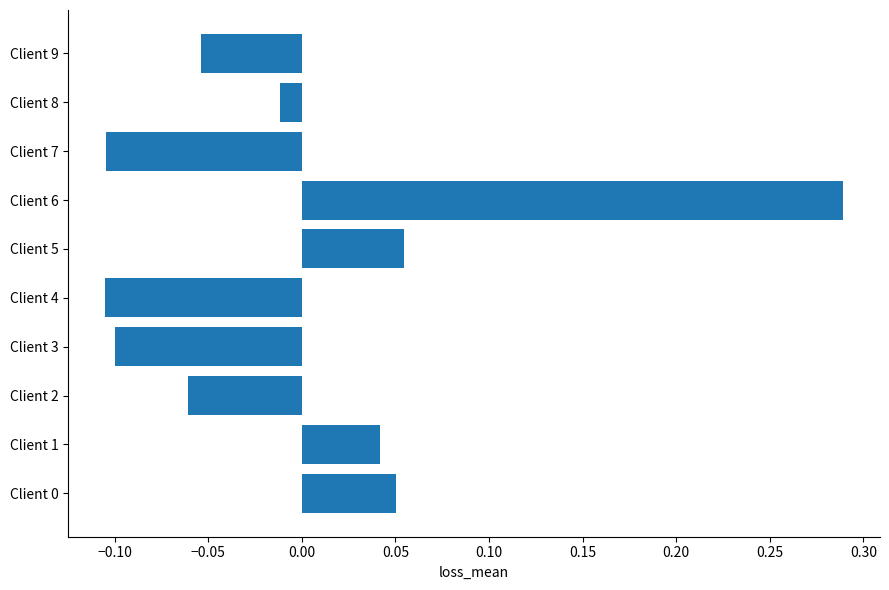

Between Client 6 and Client 7, which is larger?

Client 6